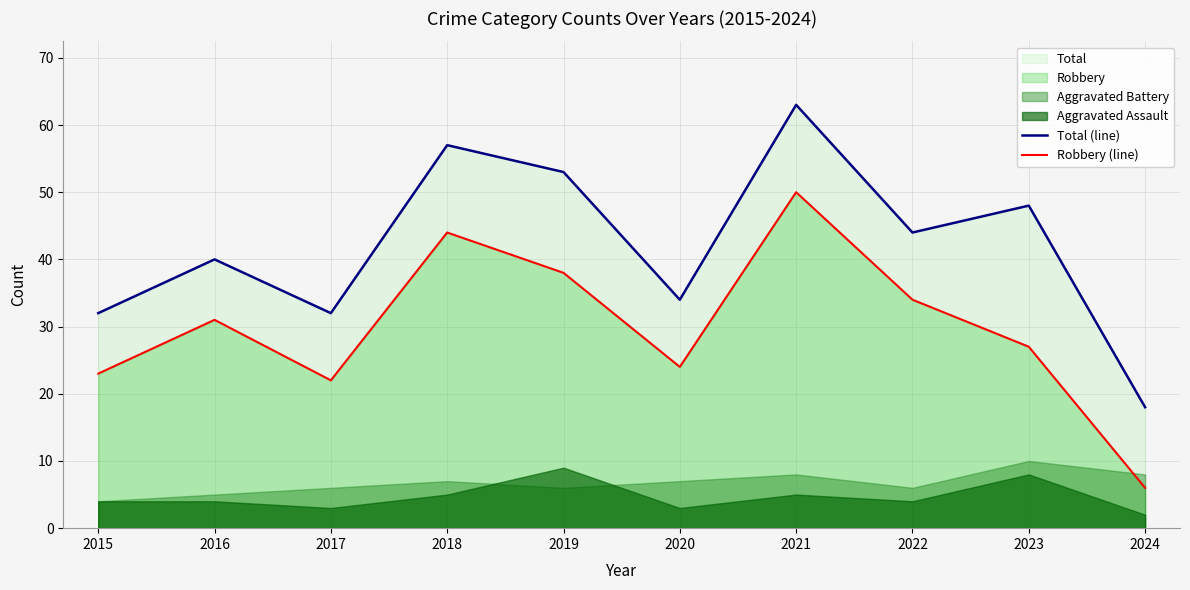

At which label is Robbery (line) closest to 28?

2023